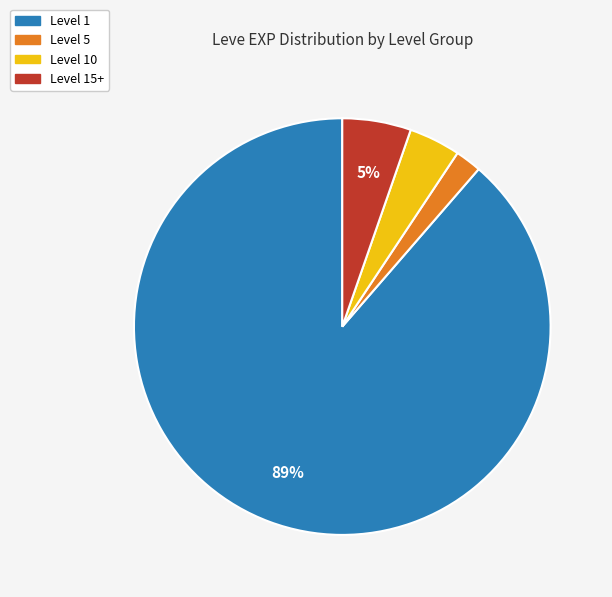

To the nearest percent, what is the difference between the largest and smallest slice percentages?

87%